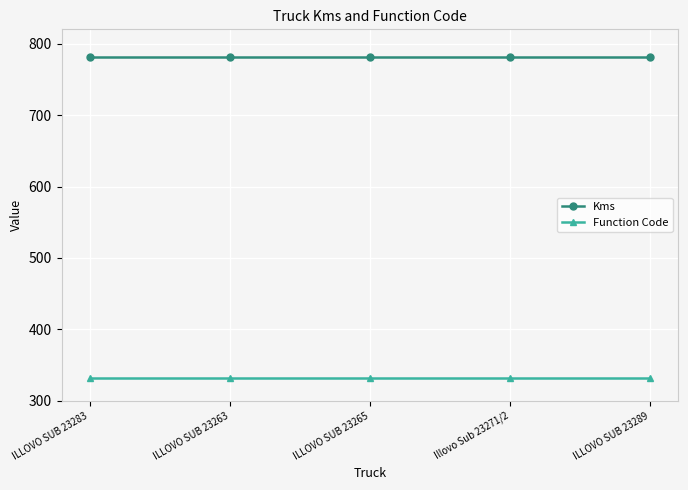

What position from the right is Illovo Sub 23271/2?

2